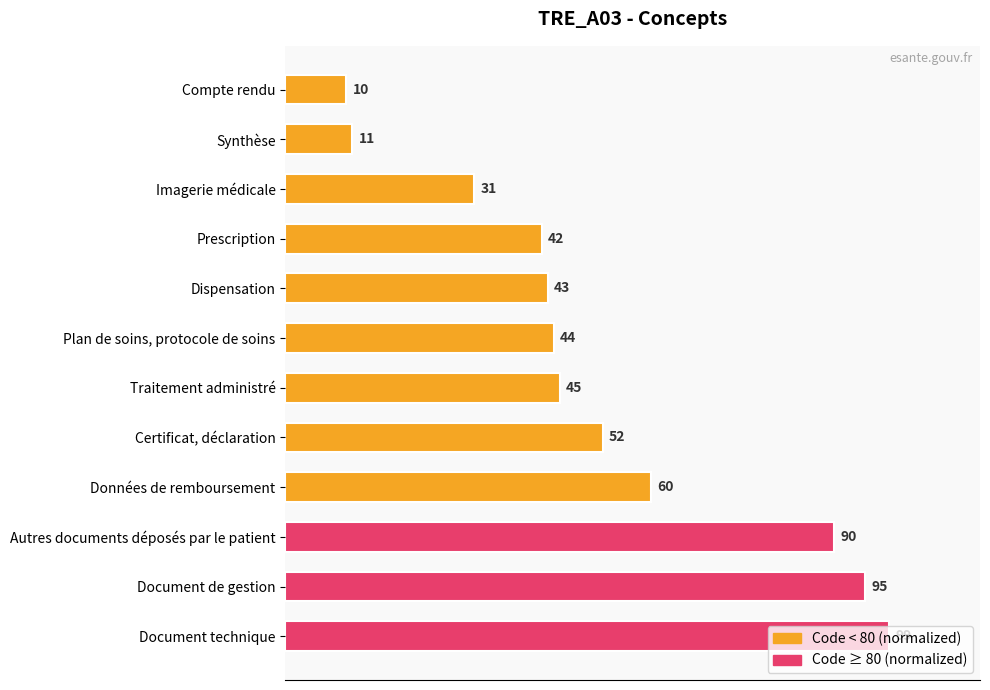

Does the chart contain any negative values?

No